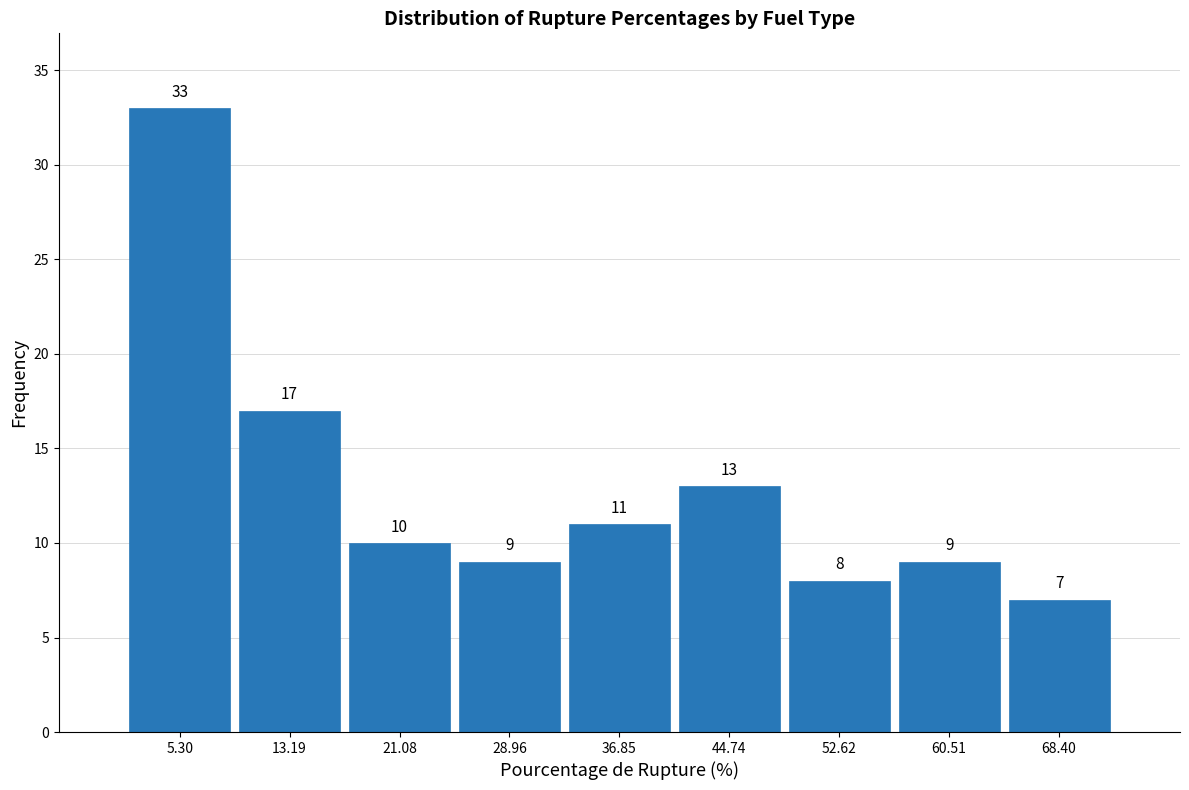

Over which range of the x-axis is the bar tallest?

1 to 9